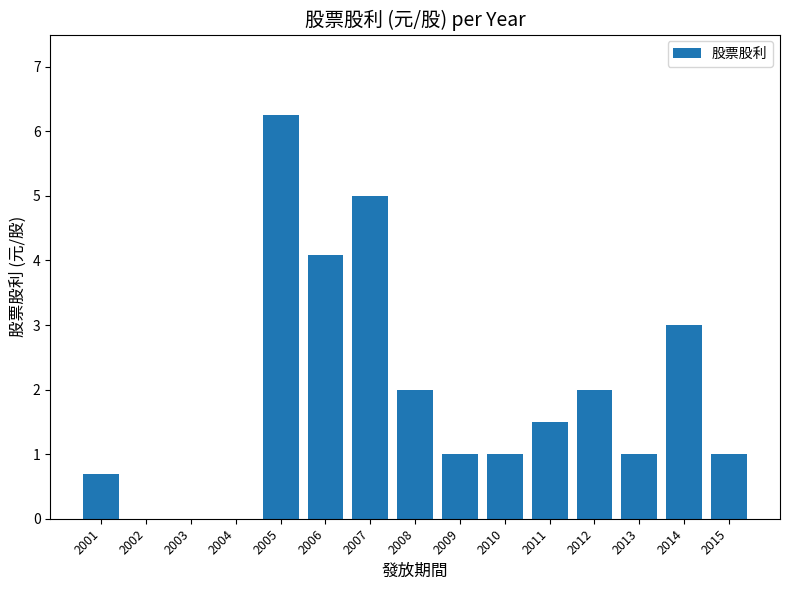

The value at 2012 is 1.2. True or false?

False